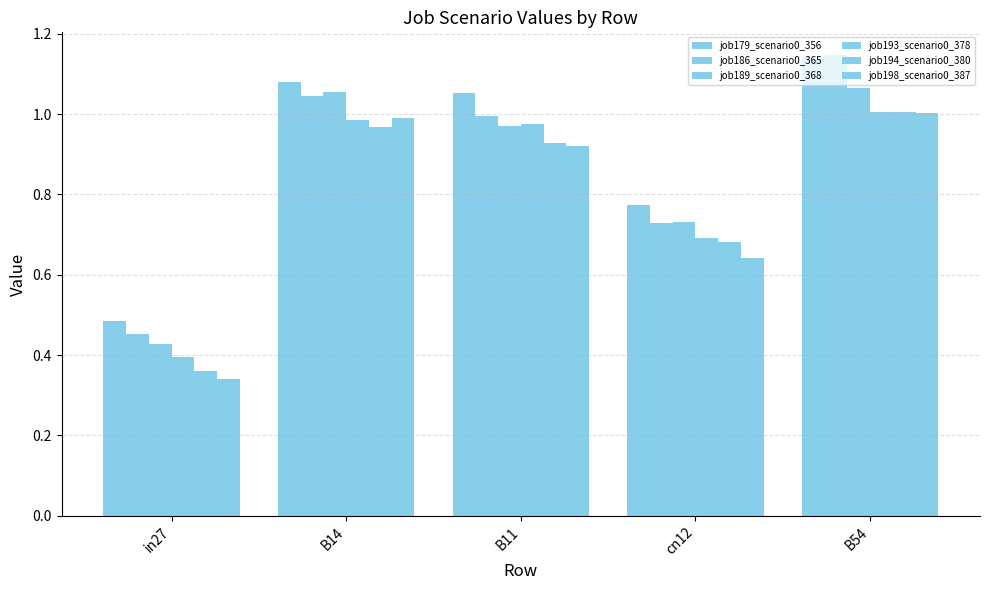

Which series has the largest range (max minus min)?

job186_scenario0_365